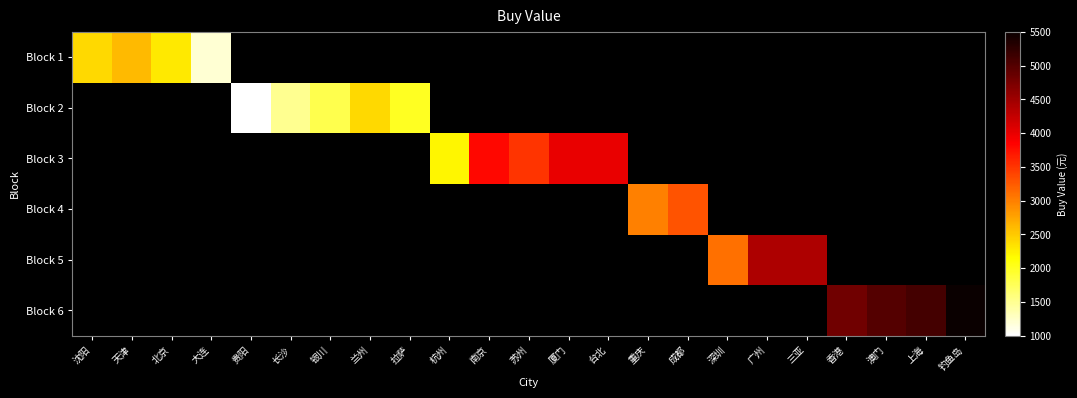

What is the highest value of the Block 1 series?

2600.0